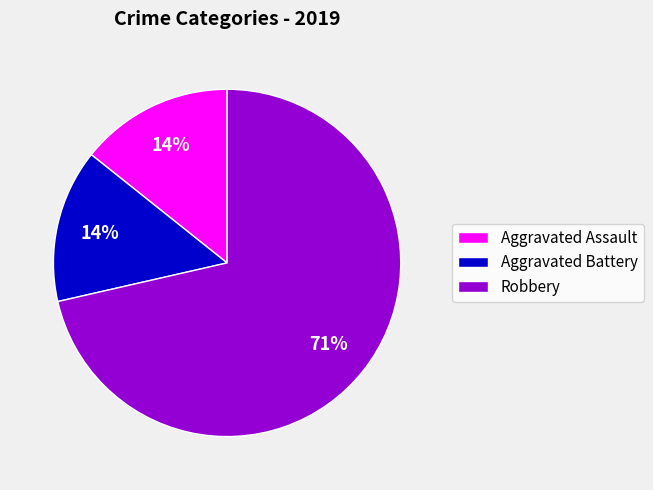

How many slices are in this pie chart?

3